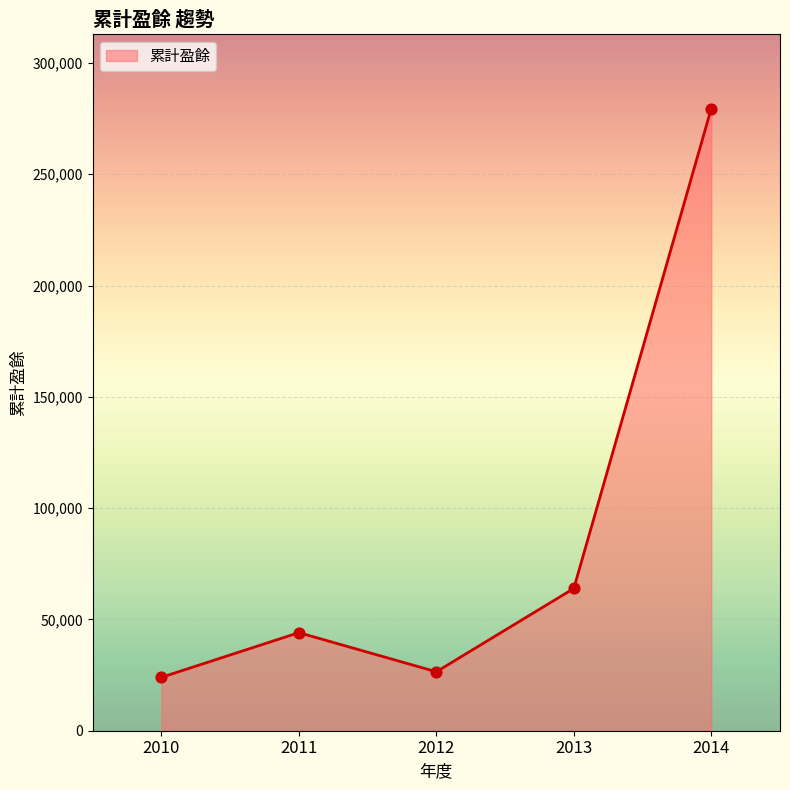

Between 2010 and 2014, which is larger?

2014